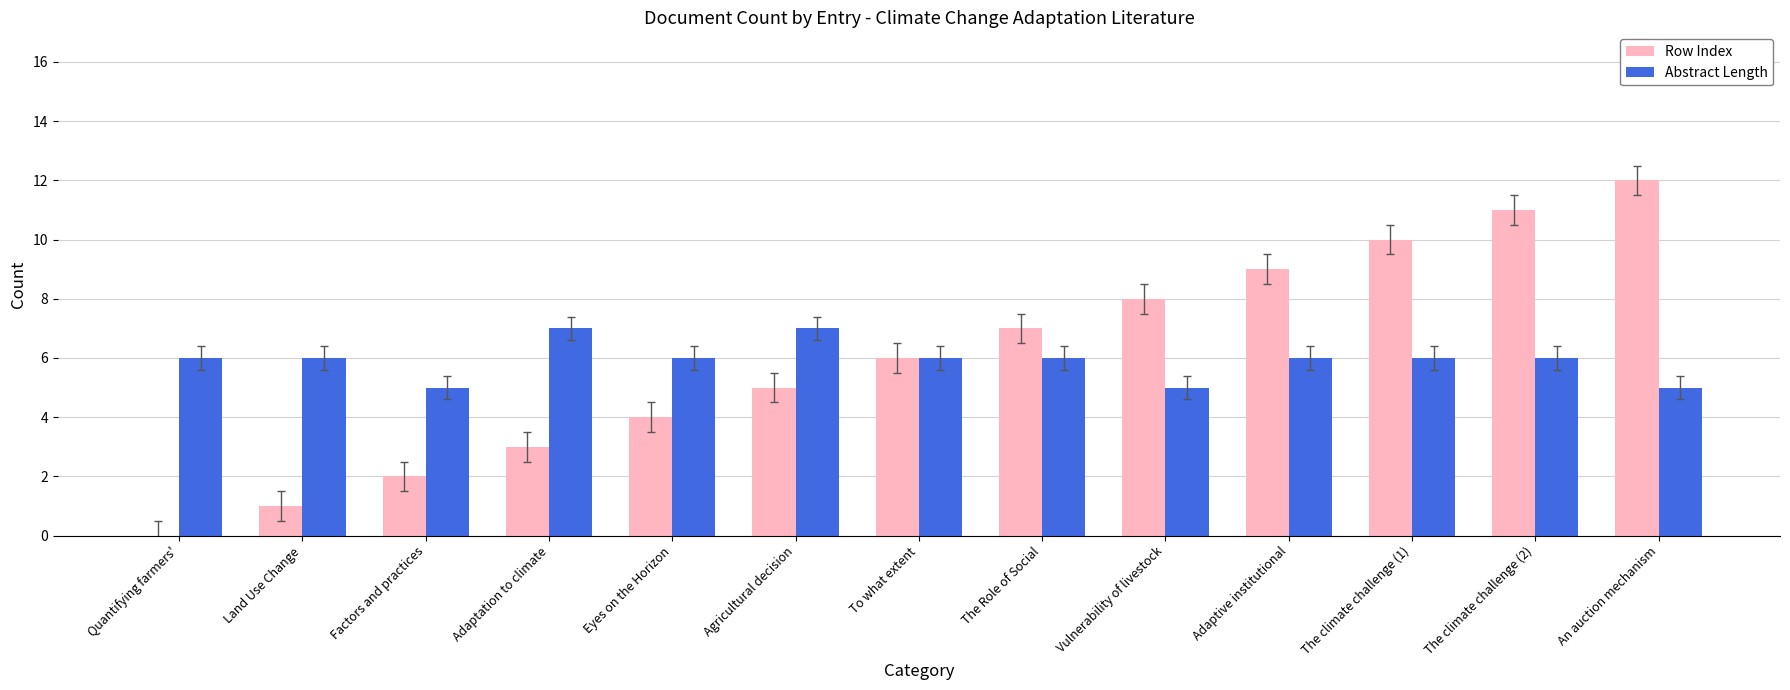

What is the maximum value for Abstract Length?

7